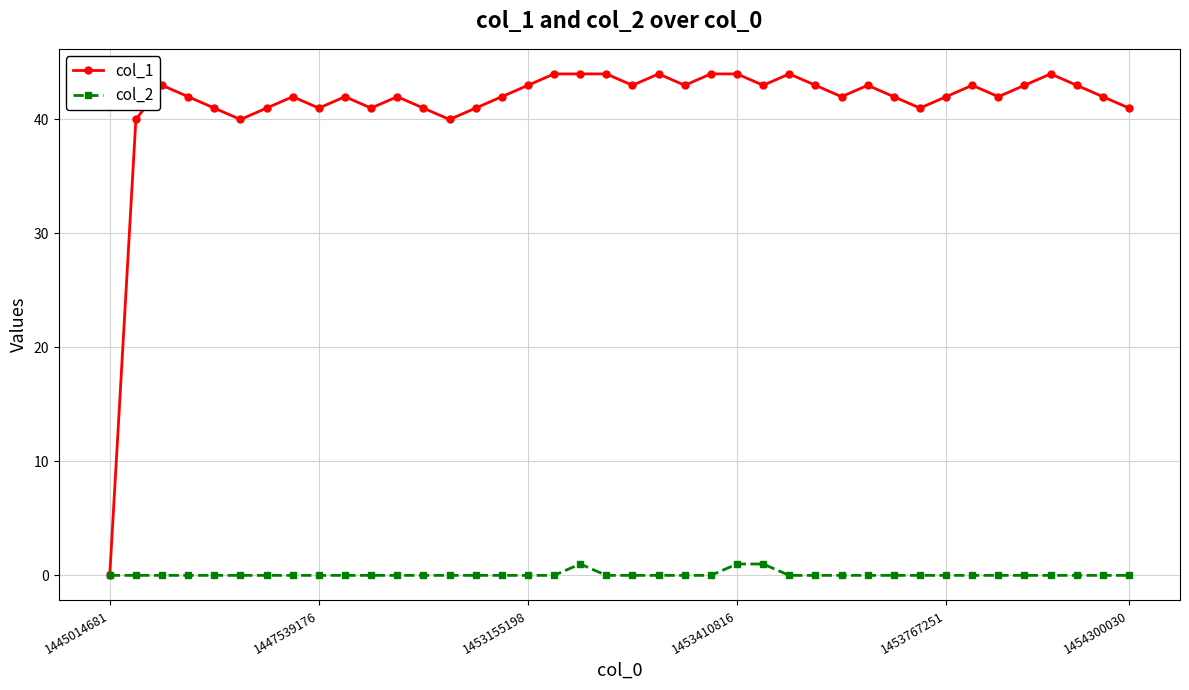

What is the maximum value shown in the chart?

44